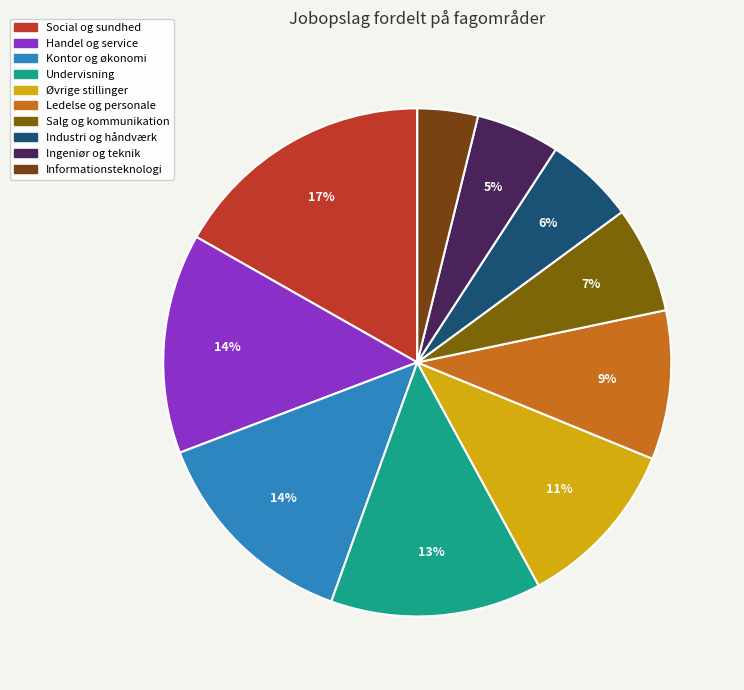

Is the sum of Kontor og økonomi and Handel og service greater than half?

No